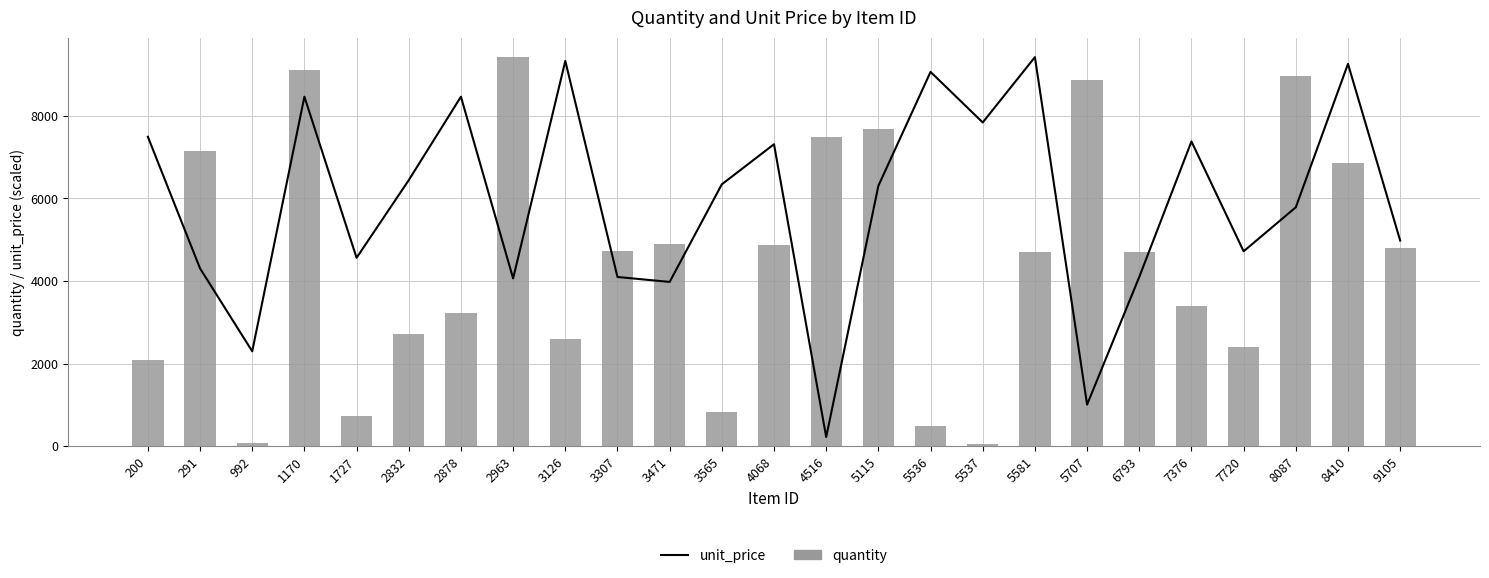

At which category does the chart reach its peak across all series?

5581